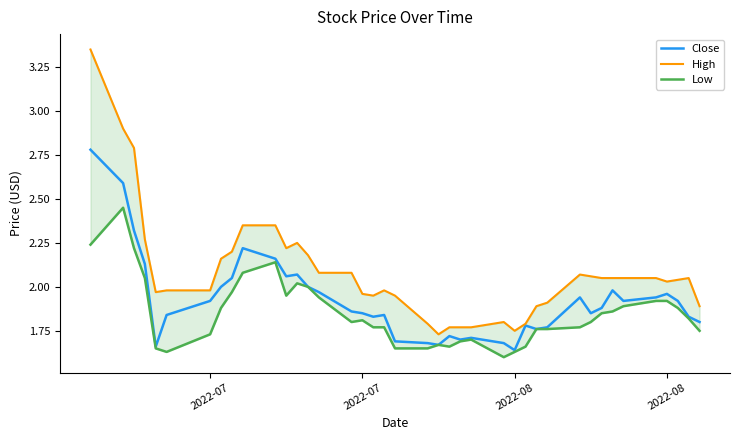

True or false: High and Close cross at least once.

False